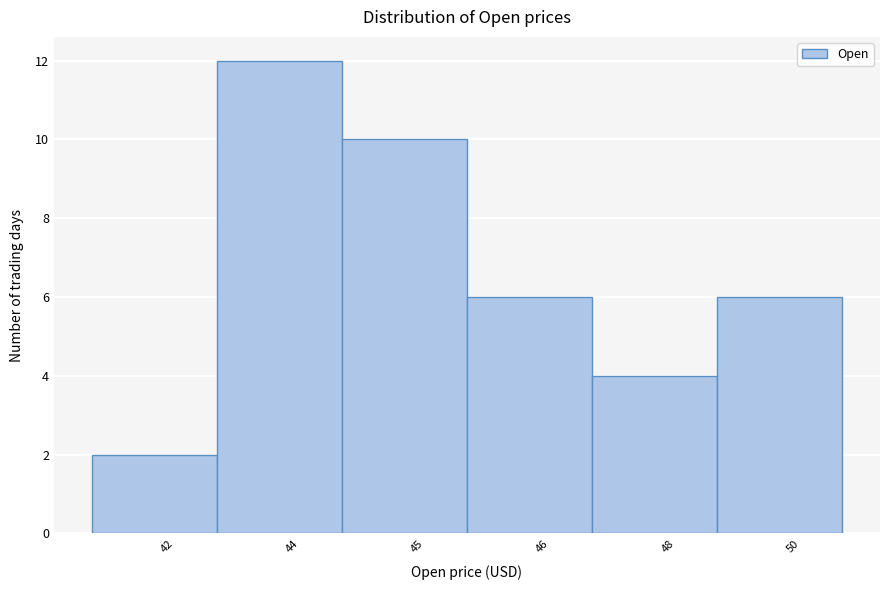

Reading left to right, list all the values displayed in this chart.

2	12	10	6	4	6